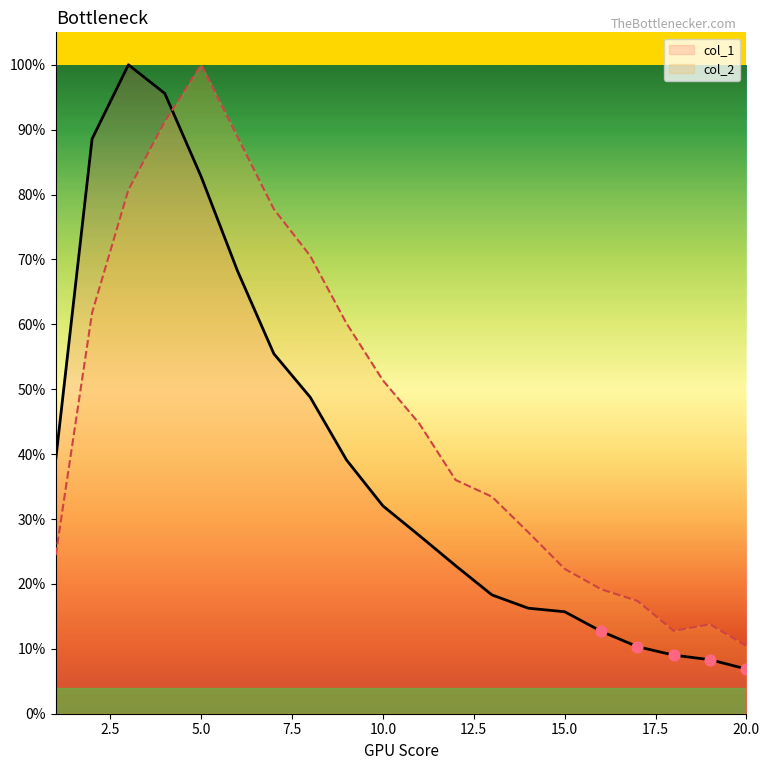

Is the value of col_1 at 1 greater than the value of col_2 at 10?

No